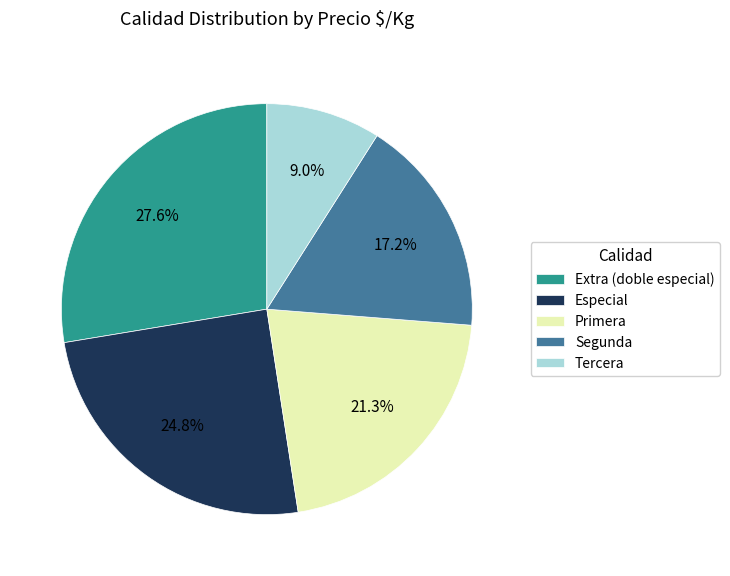

To the nearest percent, what is the average slice percentage?

20%